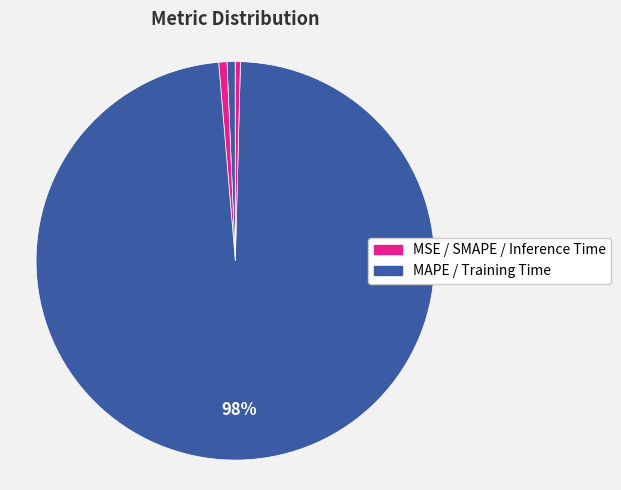

Which slice is the largest?

Training Time